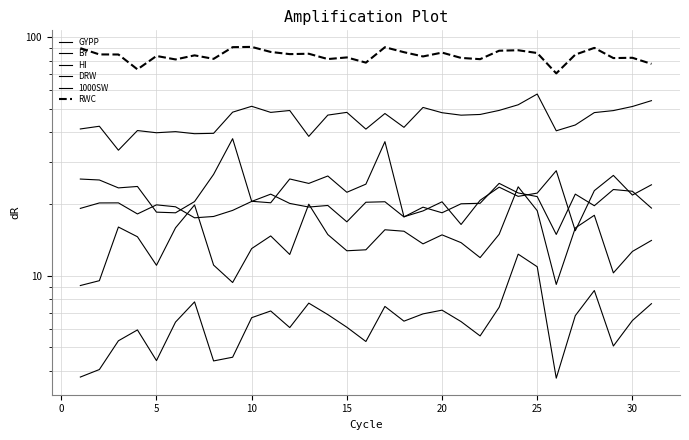

True or false: GYPP and HI intersect in this chart.

False